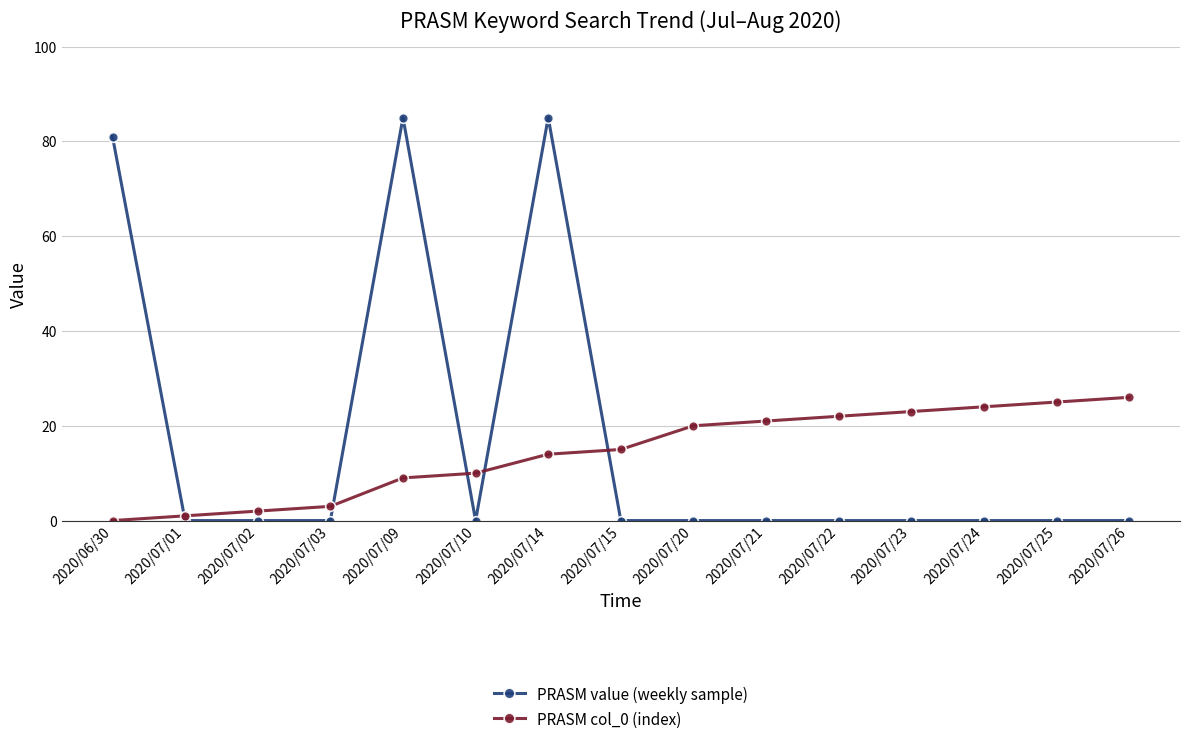

Rank the series by their average value, from highest to lowest.

PRASM value (weekly sample), PRASM col_0 (index)